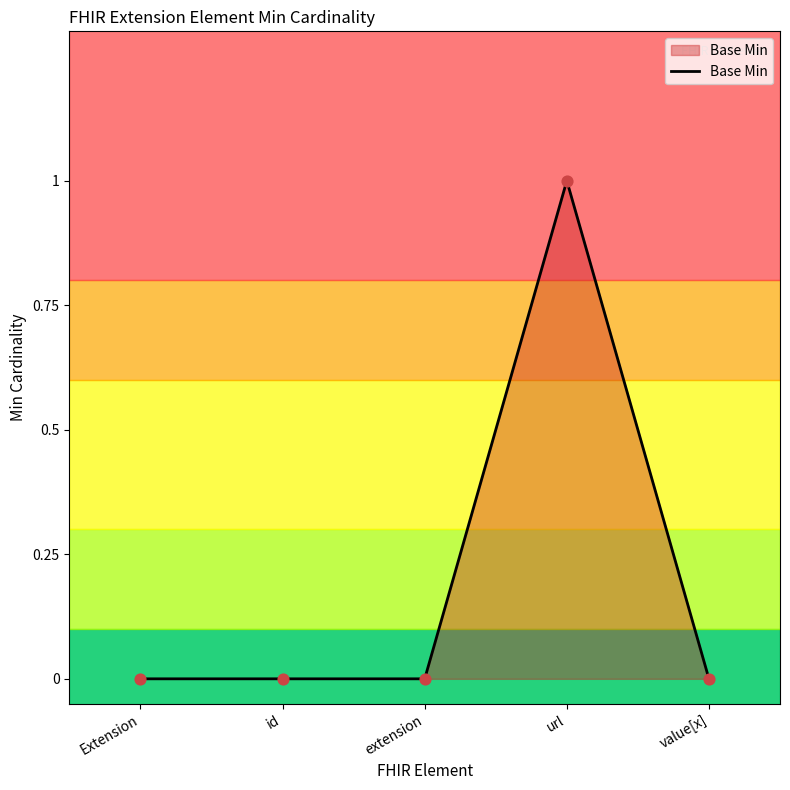

What is the change in value from Extension to url?

+1